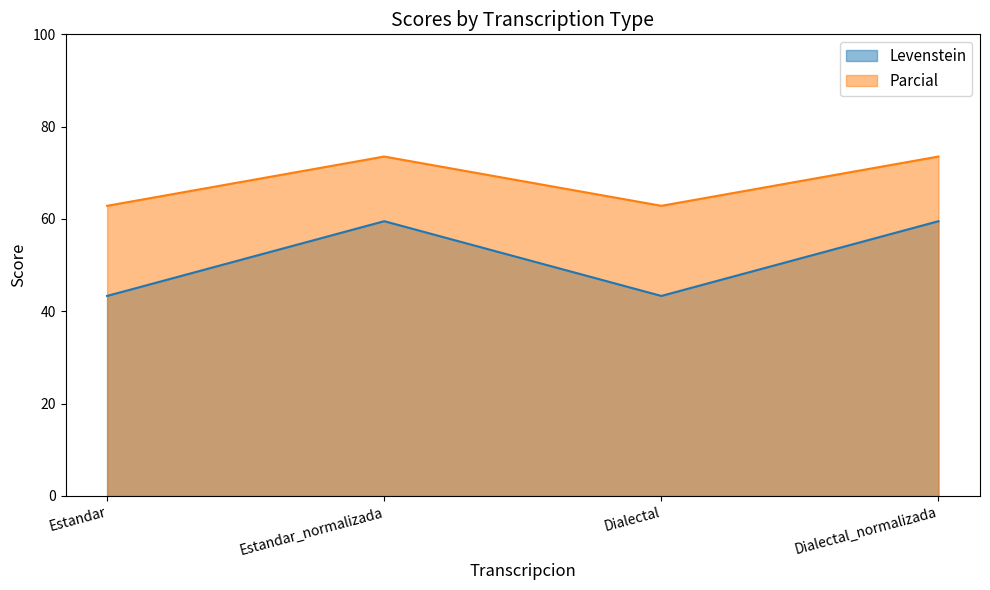

List the series in order of their peak value, highest first.

Parcial, Levenstein